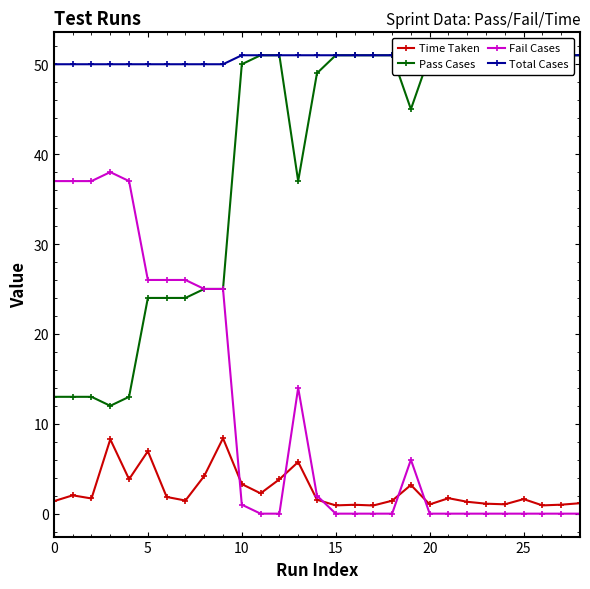

What is the value of the Total Cases point at the 29th from the left?

51.0